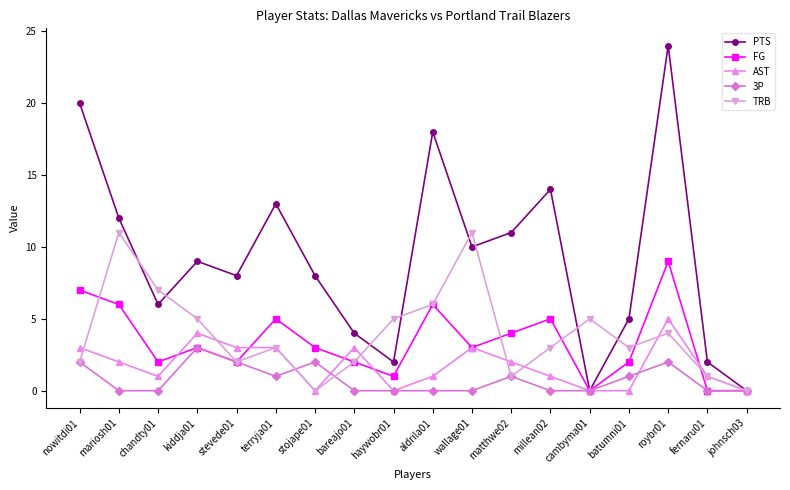

Is it true that 3P equals -2 at cambyma01?

False